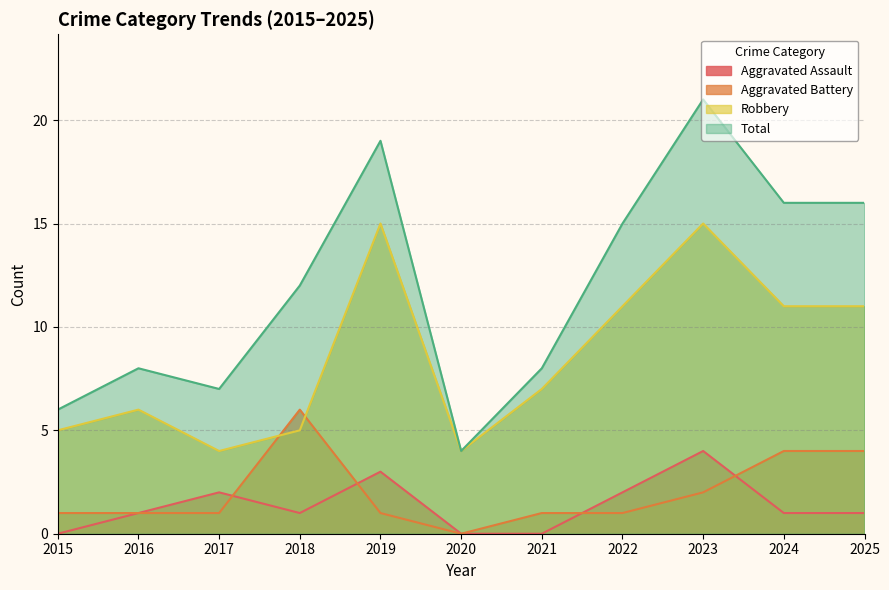

Which has a higher value, 2016 or 2020?

2016